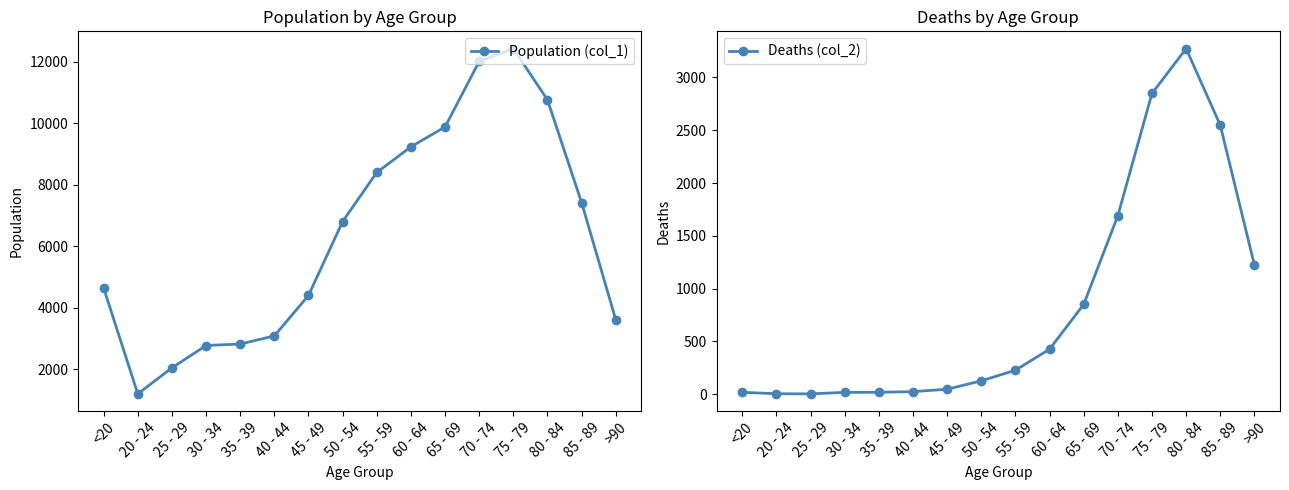

Reading right to left, list all the values displayed in this chart.

Population (col_1): >90=3604	85 - 89=7417	80 - 84=10764	75 - 79=12434	70 - 74=12018	65 - 69=9883	60 - 64=9236	55 - 59=8400	50 - 54=6803	45 - 49=4396	40 - 44=3078	35 - 39=2814	30 - 34=2765	25 - 29=2038	20 - 24=1191	<20=4641
Deaths (col_2): >90=1224	85 - 89=2548	80 - 84=3273	75 - 79=2848	70 - 74=1690	65 - 69=850	60 - 64=426	55 - 59=227	50 - 54=126	45 - 49=47	40 - 44=24	35 - 39=18	30 - 34=17	25 - 29=3	20 - 24=4	<20=18